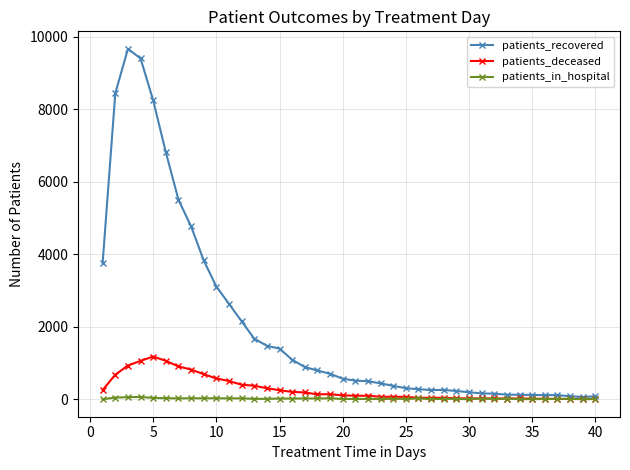

True or false: patients_in_hospital has more than 2 interior local peaks.

True